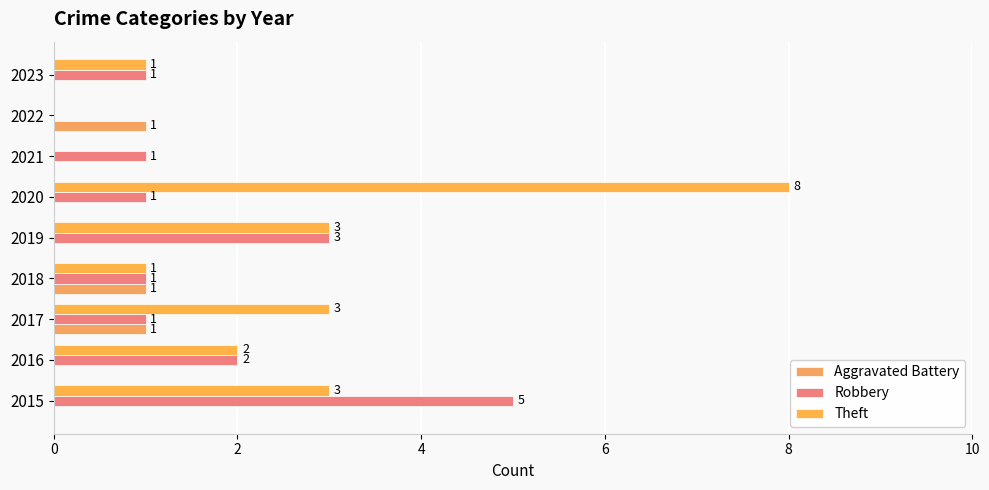

How many positive values does the Theft series have?

7